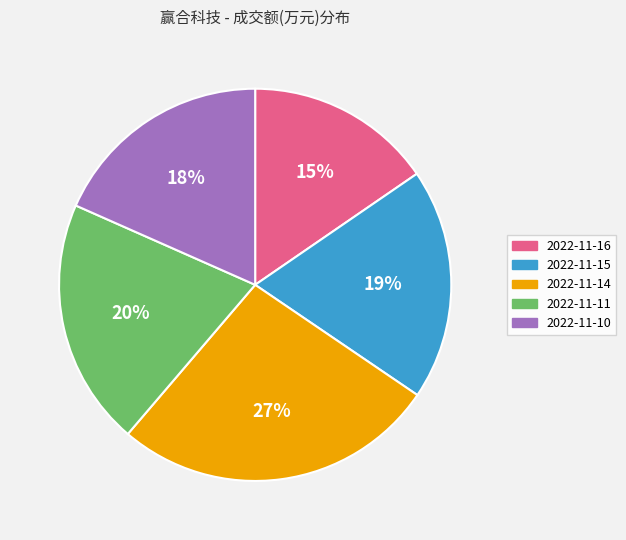

Combined, do 2022-11-15 and 2022-11-16 account for over 50%?

No